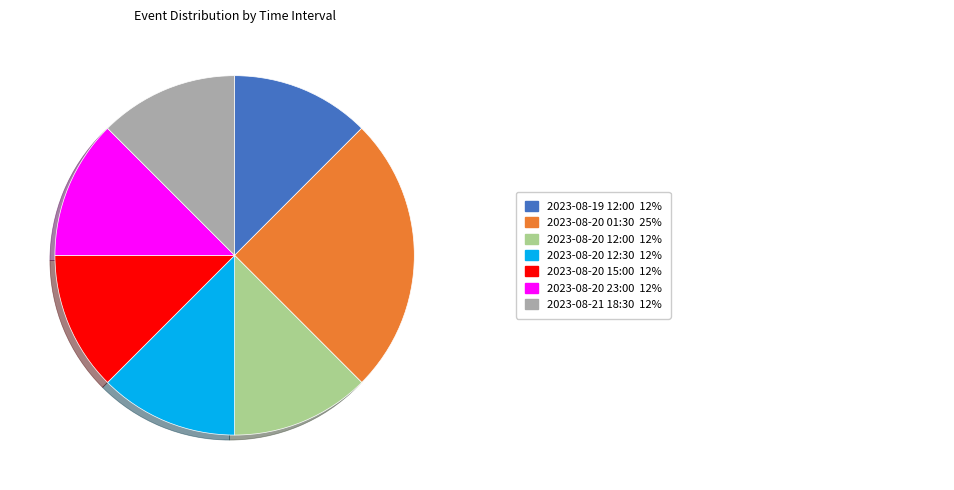

Is there any slice that represents more than half of the pie?

No